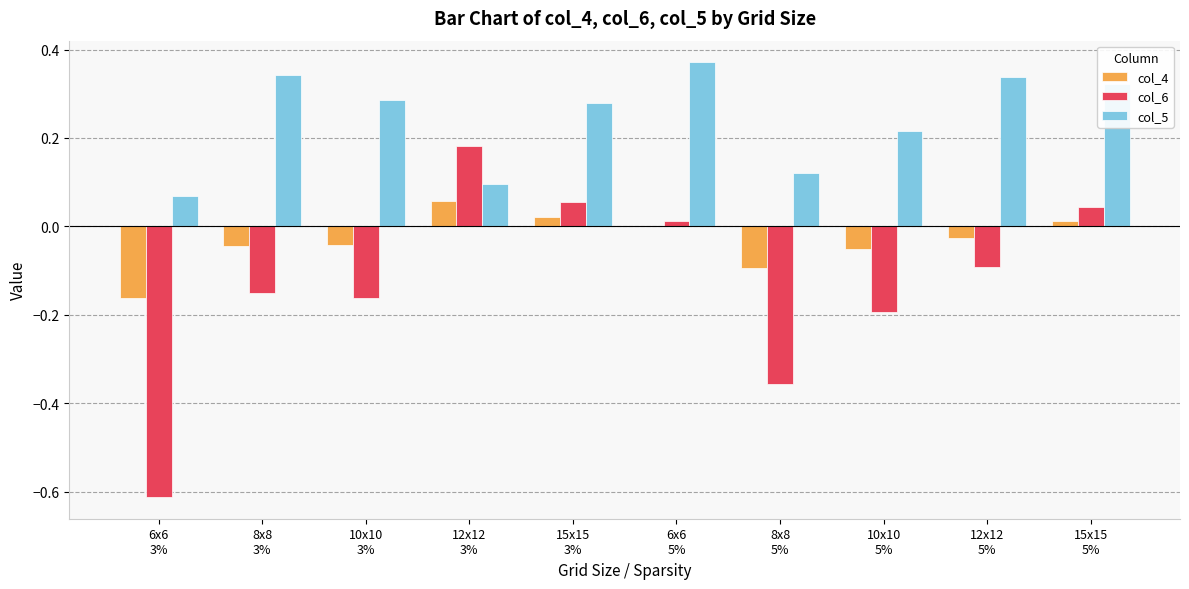

Which series has the largest total across all categories?

col_5